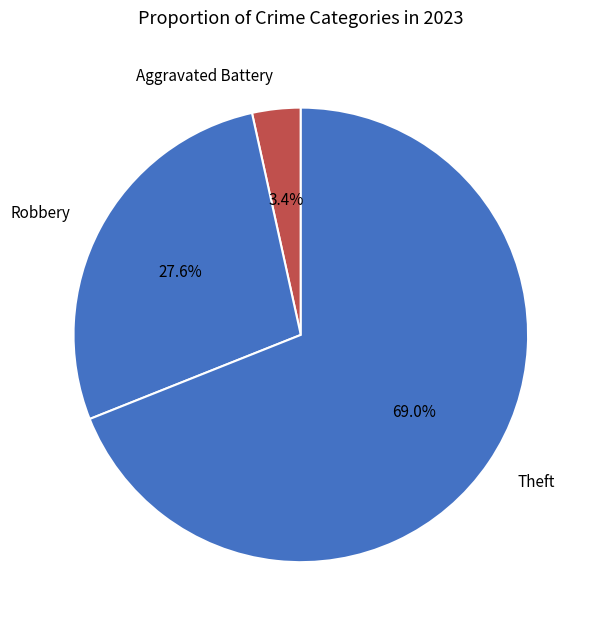

Is Robbery the majority of the pie?

No